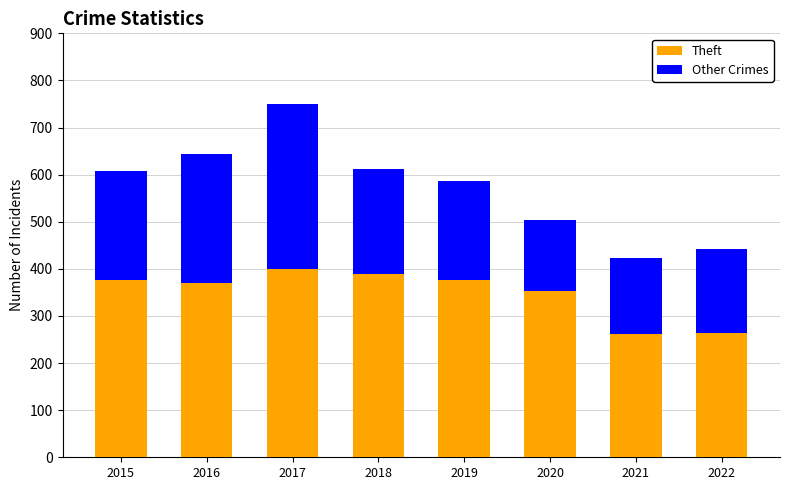

What are all the series names shown in the legend?

Theft, Other Crimes